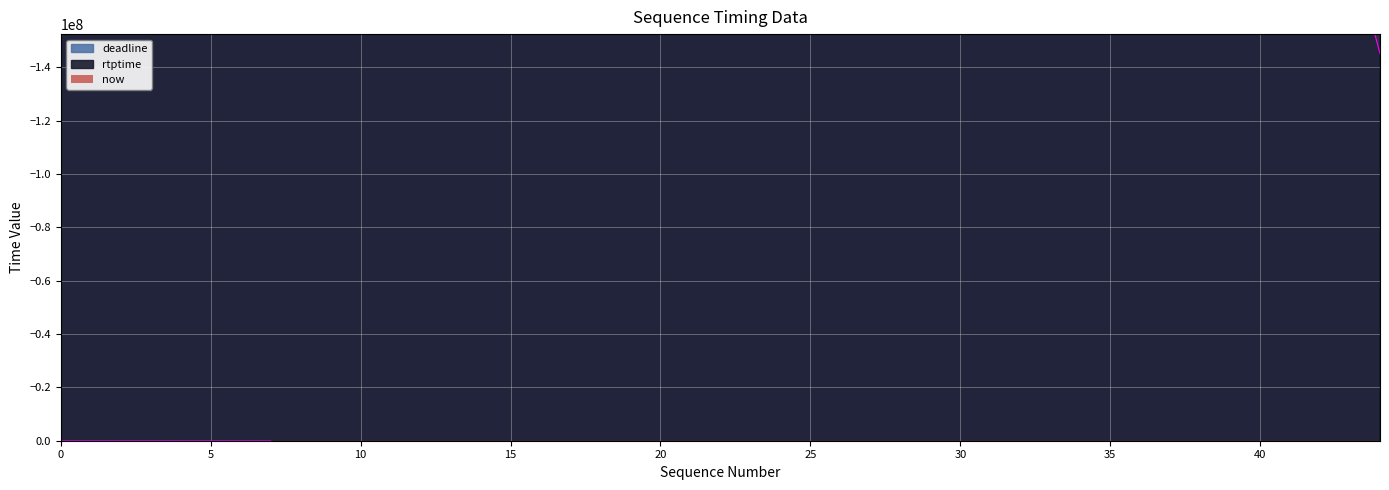

Is it true that rtptime equals -301857445 at now?

True